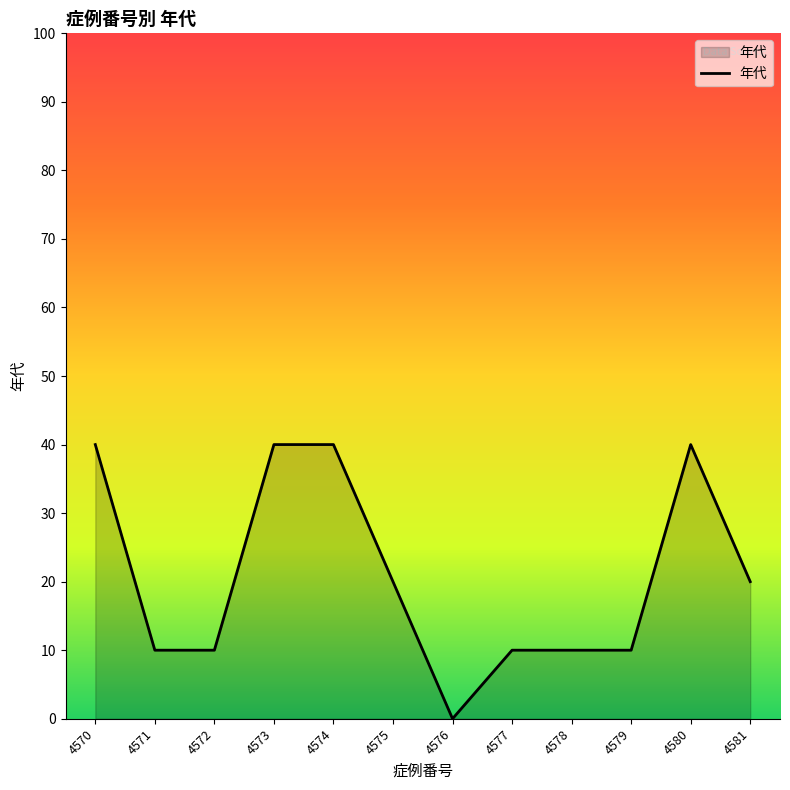

Reading left to right, extract all data points from this chart.

4570=40	4571=10	4572=10	4573=40	4574=40	4575=20	4576=0	4577=10	4578=10	4579=10	4580=40	4581=20